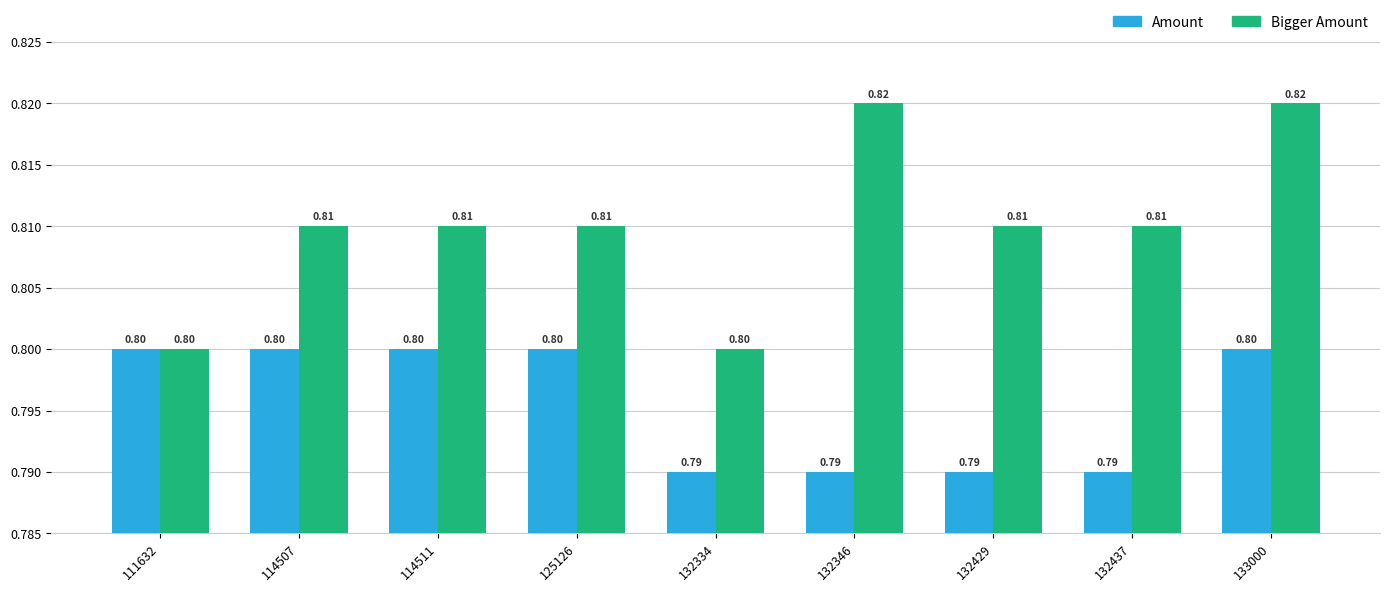

Reading right to left, list all the values displayed in this chart.

Amount: 0.8	0.8	0.8	0.8	0.8	0.8	0.8	0.8	0.8
Bigger Amount: 0.8	0.8	0.8	0.8	0.8	0.8	0.8	0.8	0.8